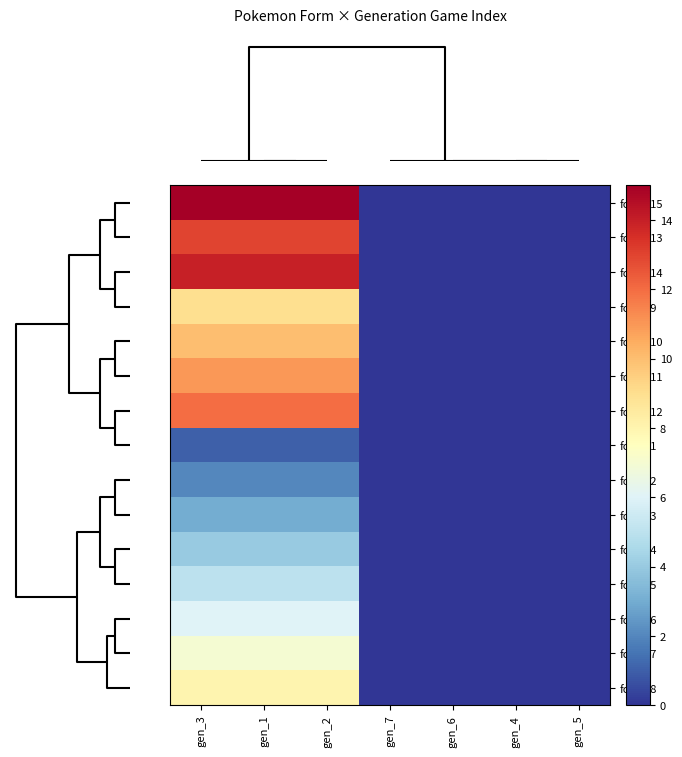

Between gen_1 and gen_5, which series saw the biggest shift?

form_15